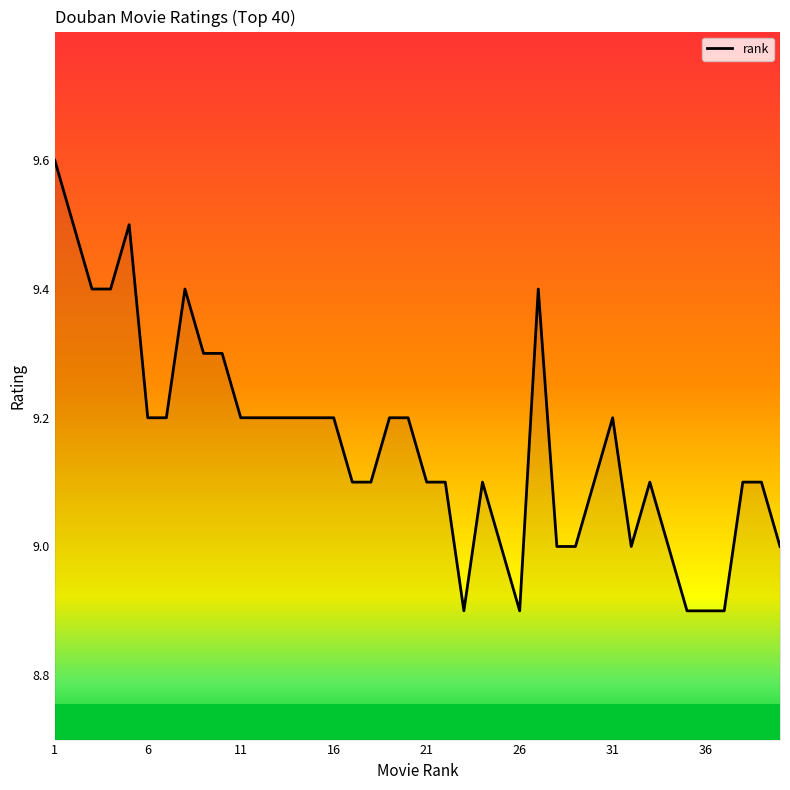

Is this an area chart (filled region under the line)?

No